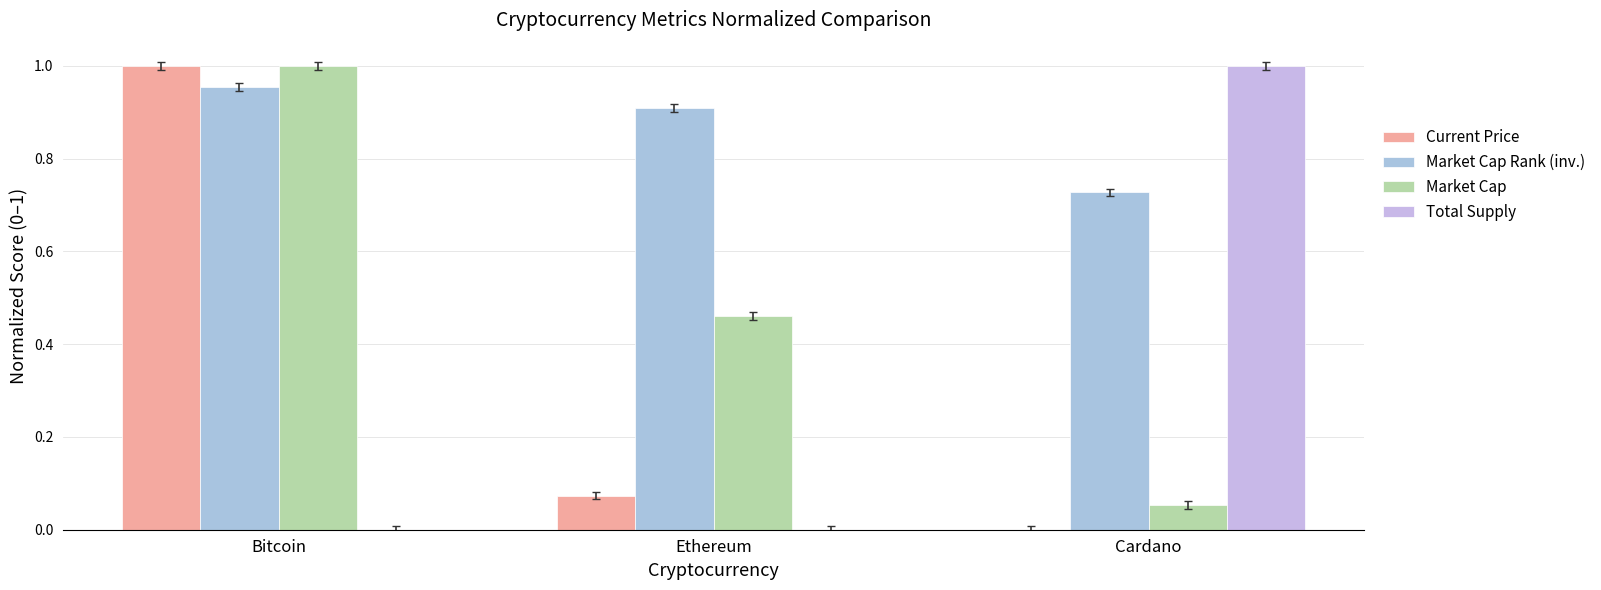

At which category is the sum across all series the highest?

Bitcoin